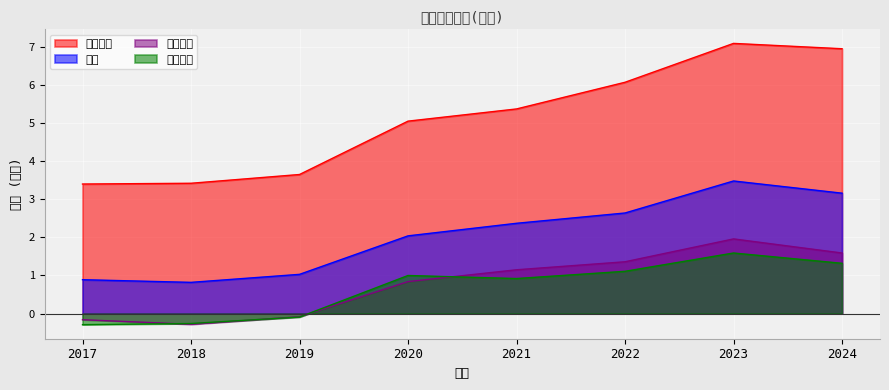

What is the minimum value for 營業利益?

-0.3